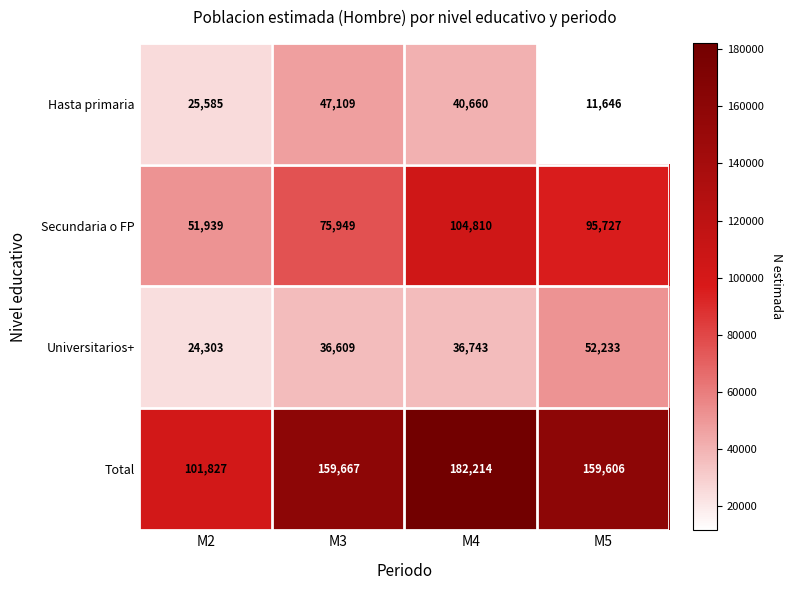

Is it true that Secundaria o FP equals 95727 at M5?

True